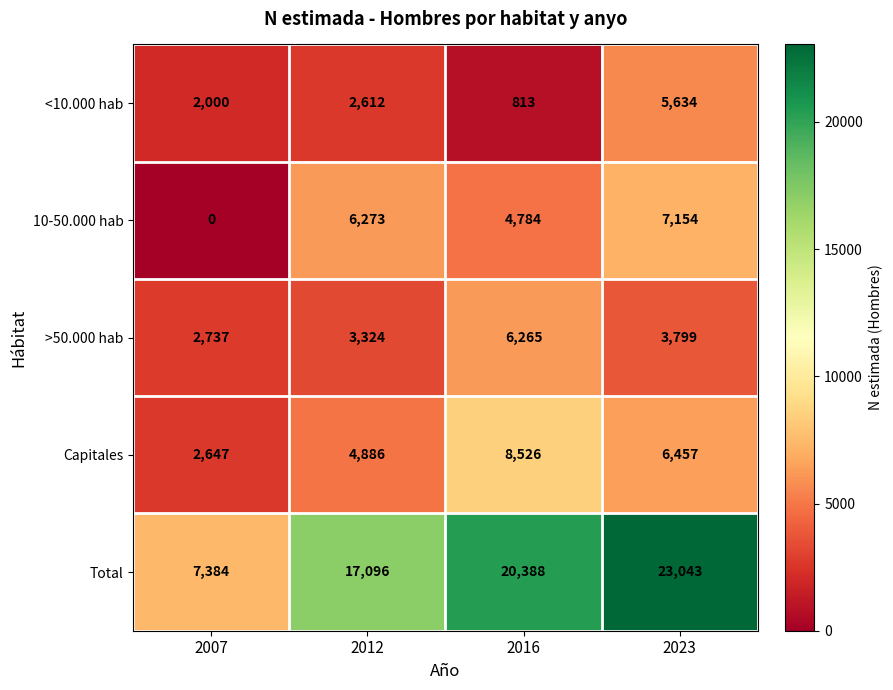

How many values in 10-50.000 hab are above zero?

3